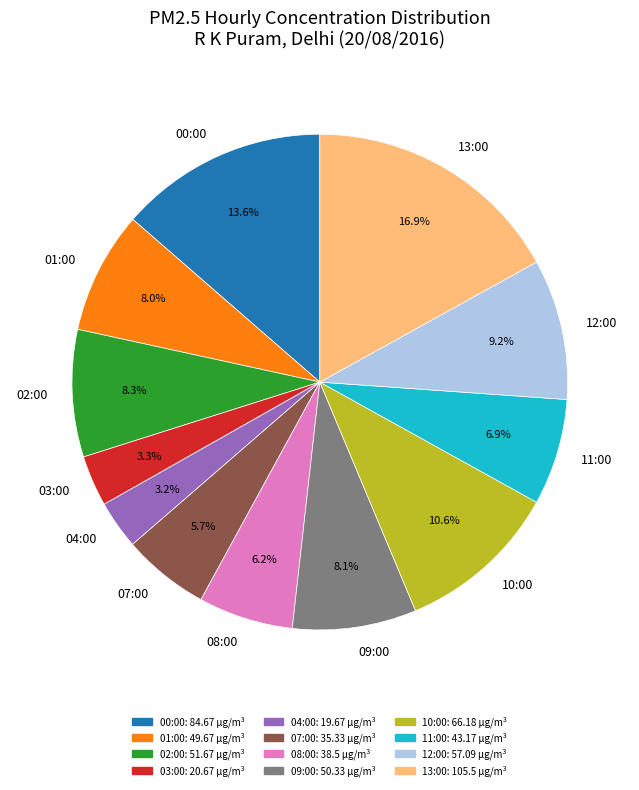

To the nearest percent, what is the combined percentage of 02:00 and 11:00?

15%